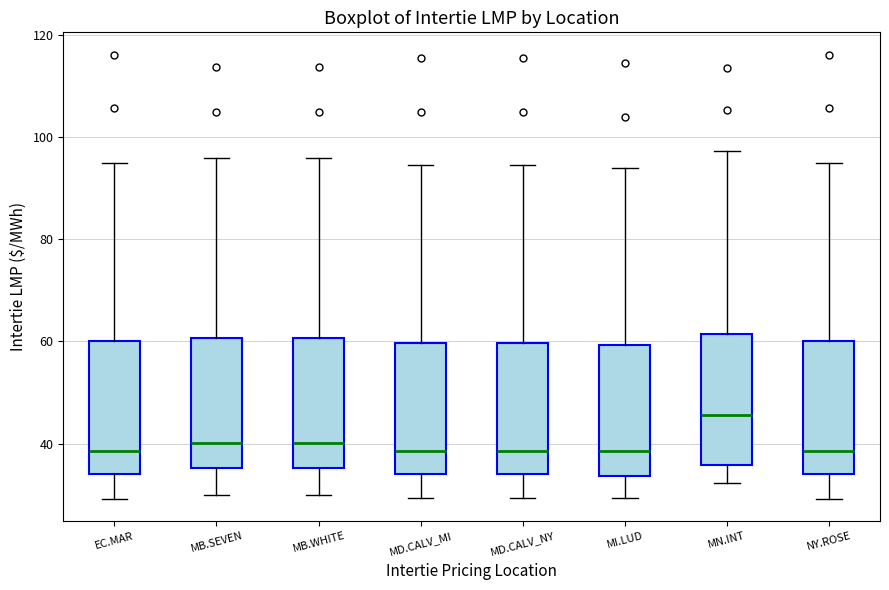

Which box's median line is the highest?

MN.INT